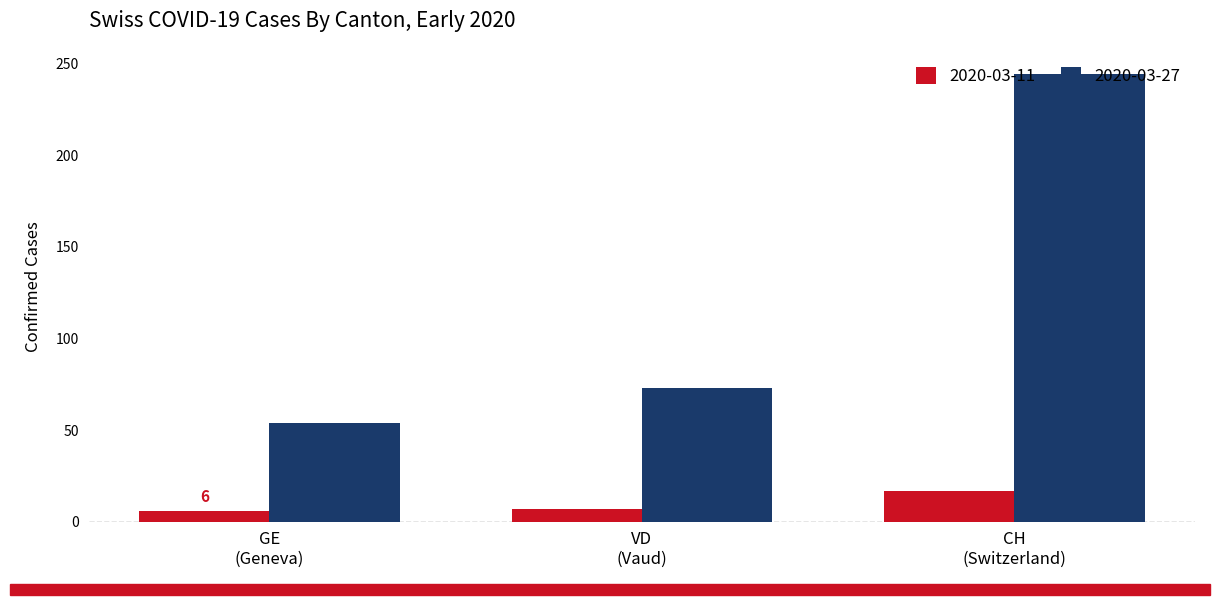

Rank the series by their average value, from highest to lowest.

2020-03-27, 2020-03-11